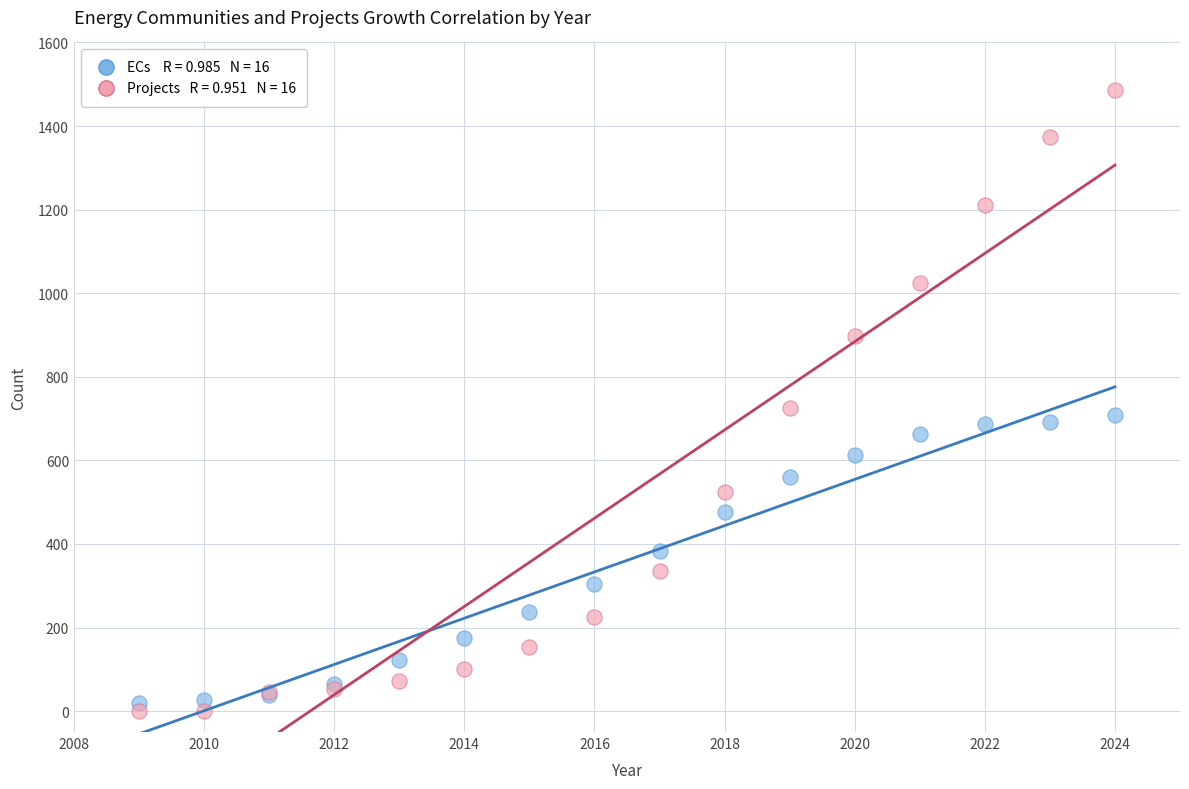

Across all series, what Y value is closest to 743?

726